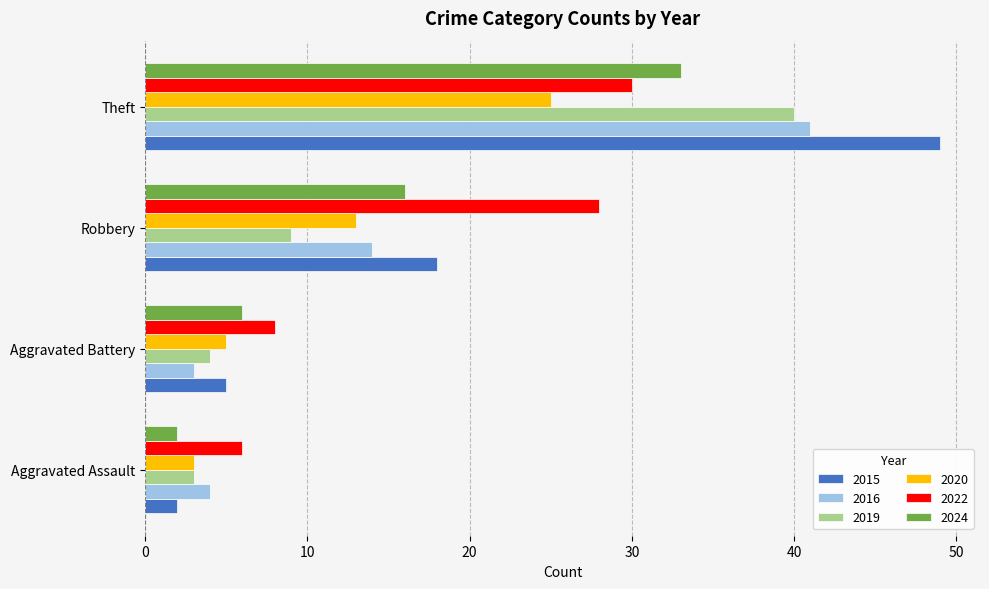

At which category is the sum across all series the highest?

Theft